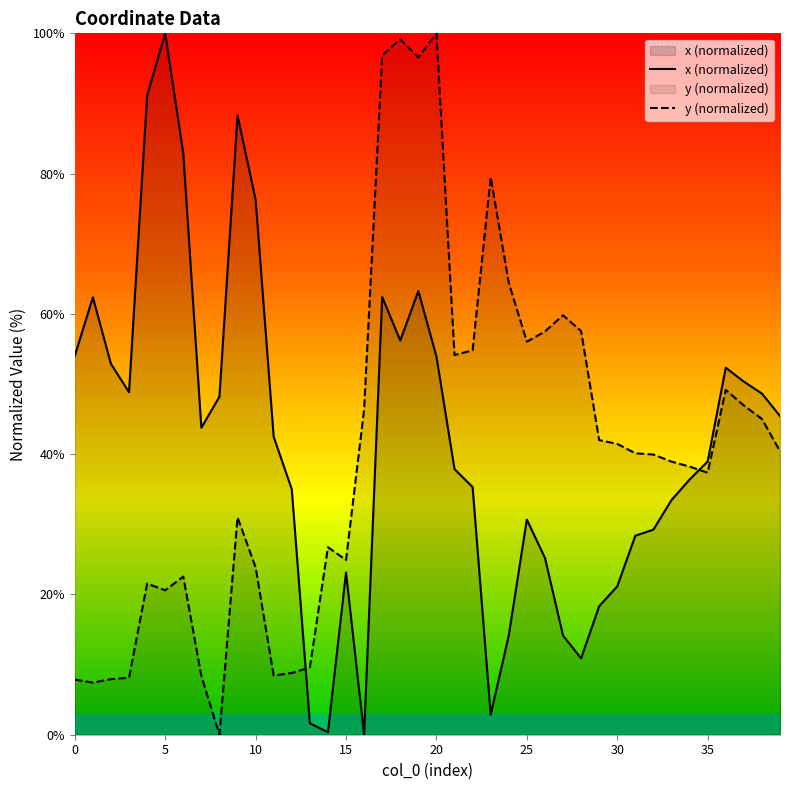

What is the difference between the highest and lowest values at 15?

1.8